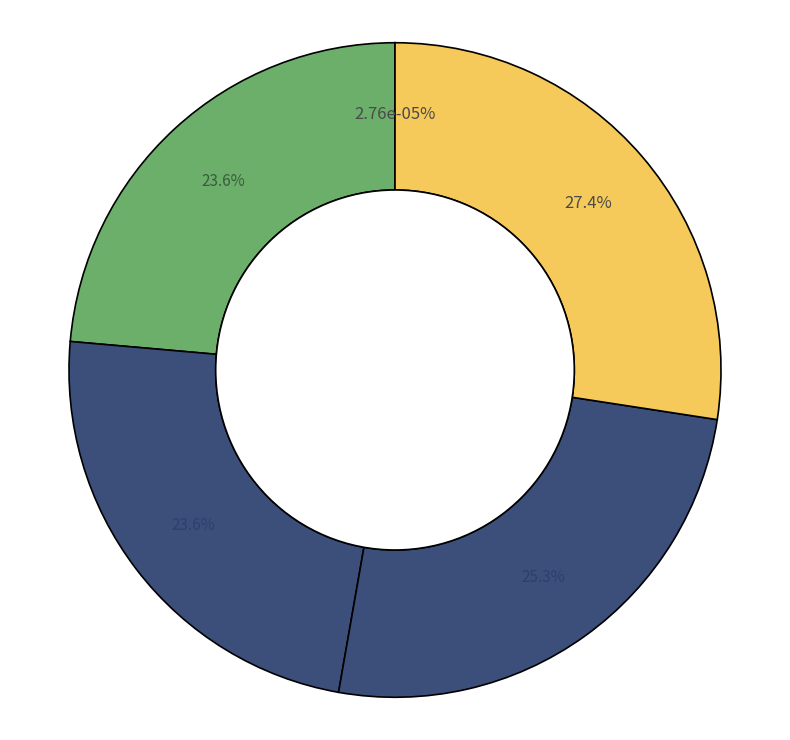

To the nearest percent, what percentage of the pie is Training Time?

25%